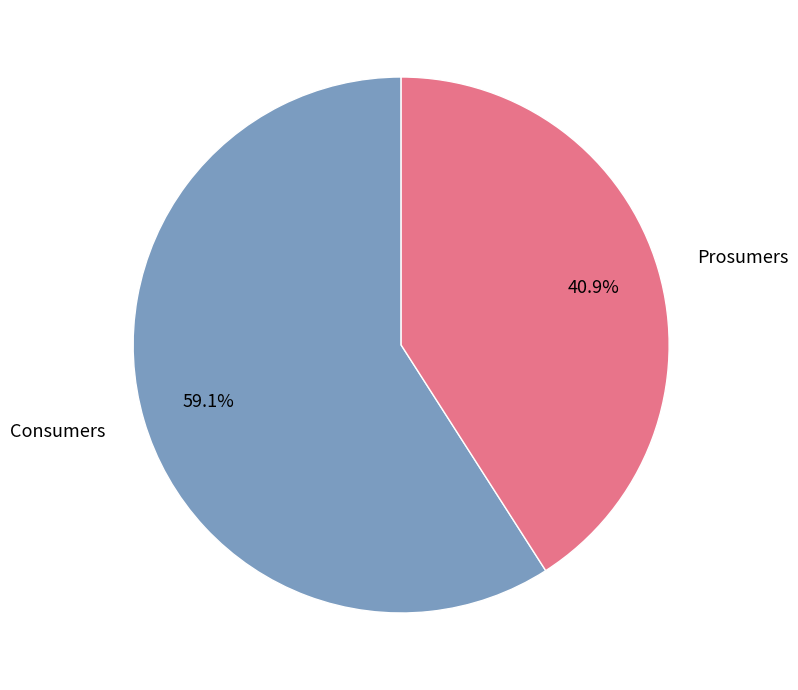

To the nearest percent, what is the average slice percentage?

50%